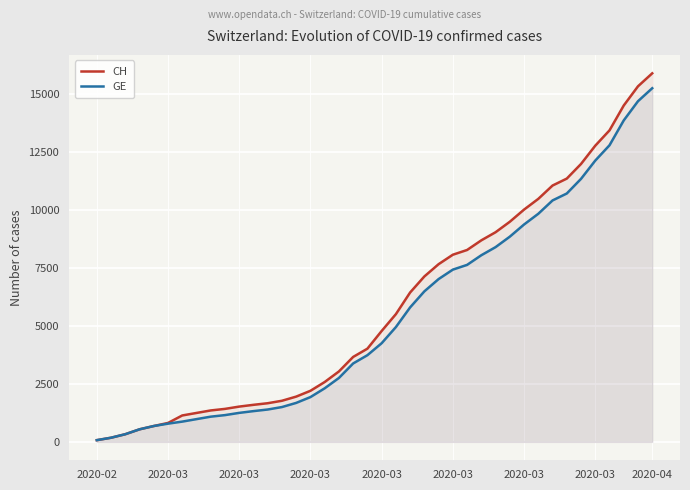

True or false: GE and CH intersect in this chart.

False